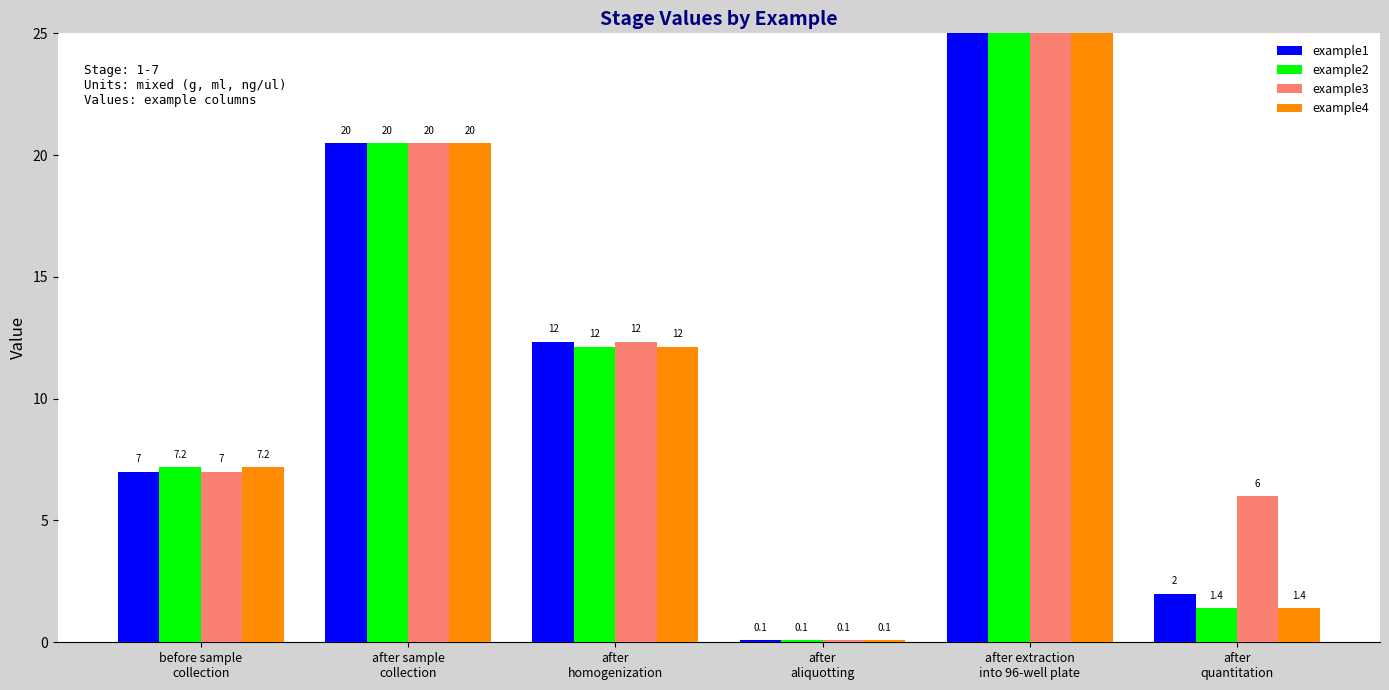

How many data points in example4 are above 12?

3